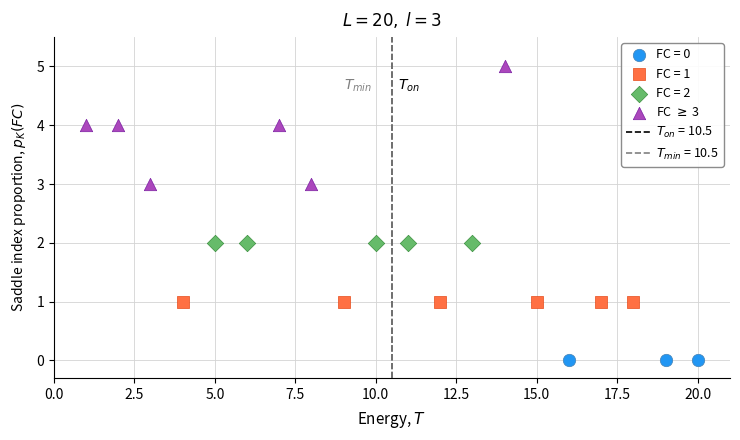

Which series reaches the minimum Y coordinate?

FC = 0